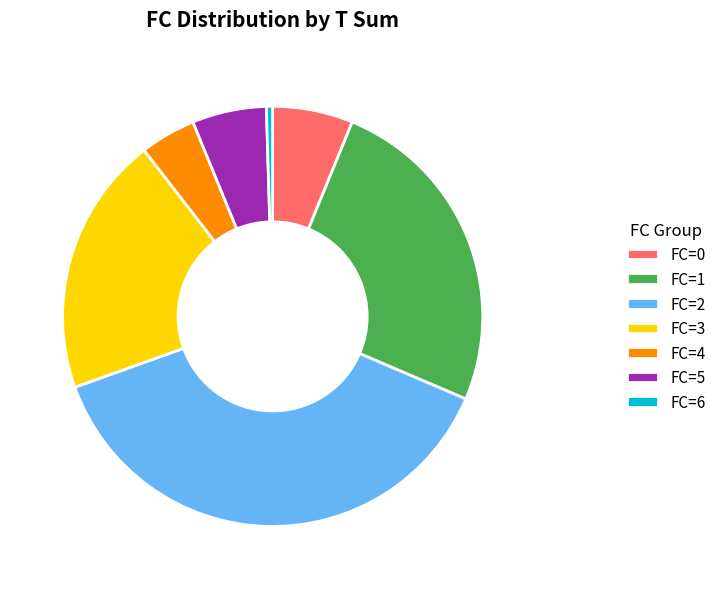

How many segments does this pie chart have?

7